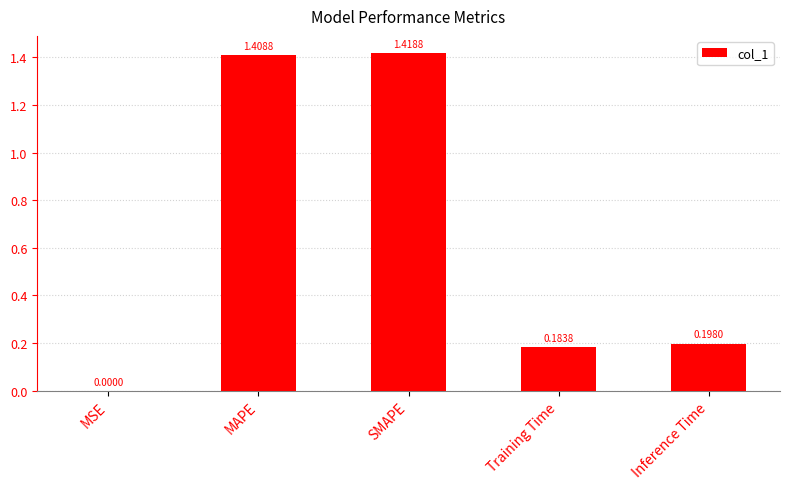

What is the sum of all values?

3.2